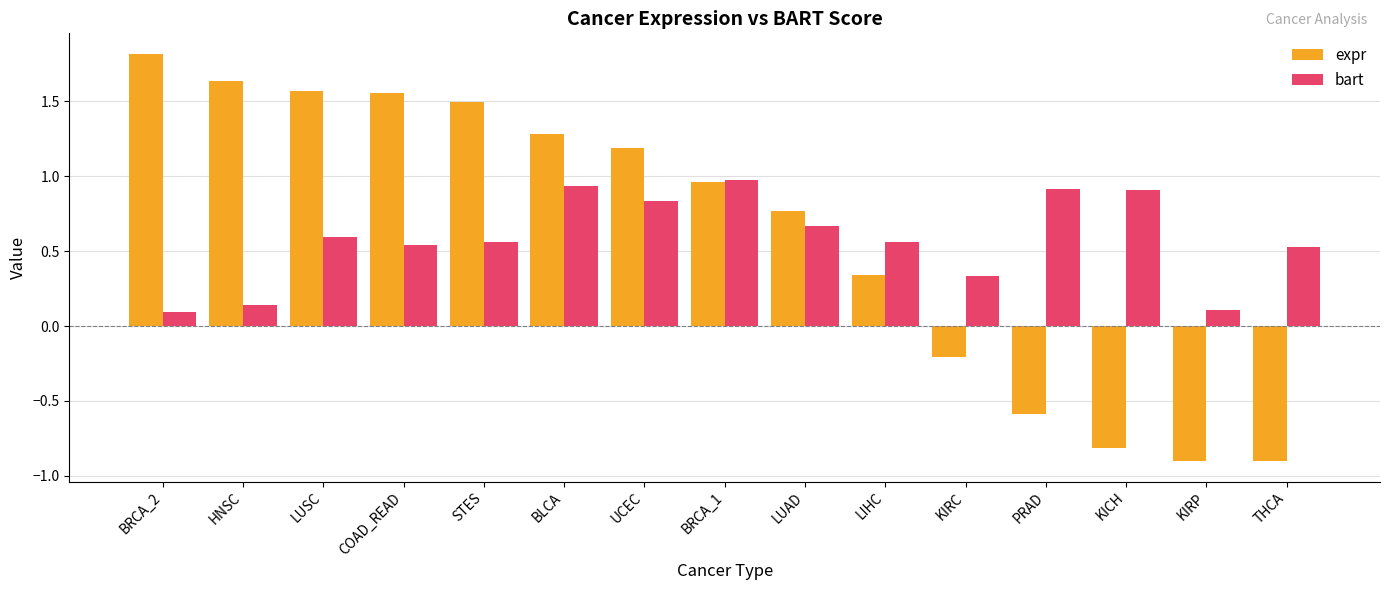

At which label does bart reach its peak?

BRCA_1